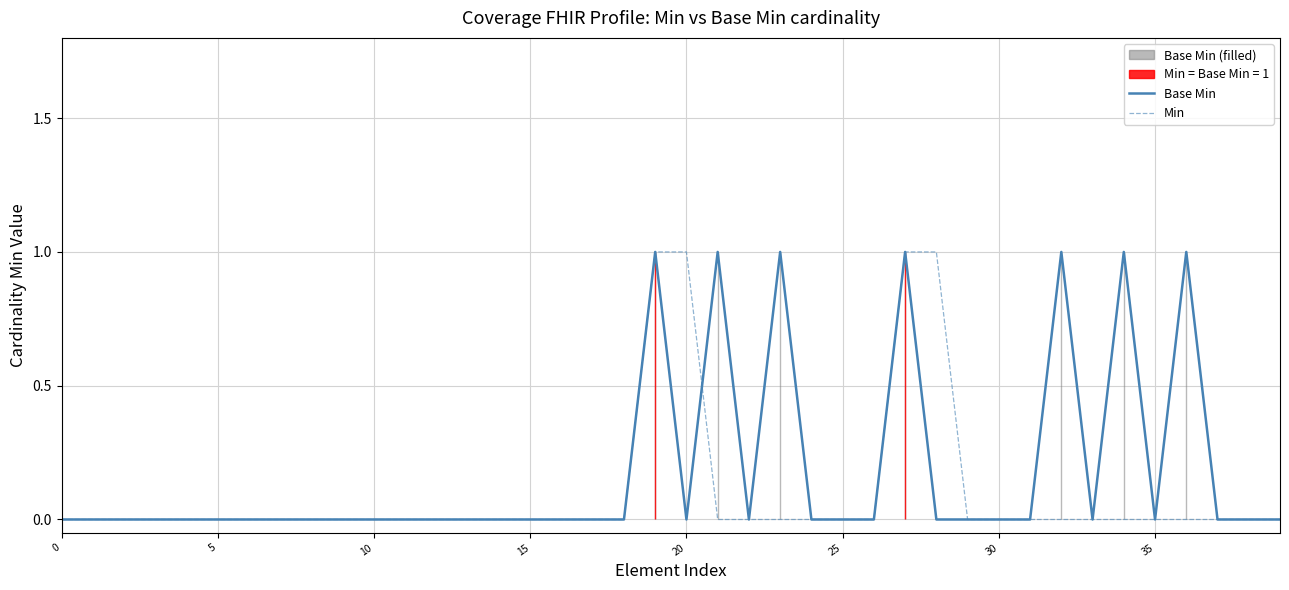

Is the value of Base Min at 38 greater than the value of Min at 39?

No